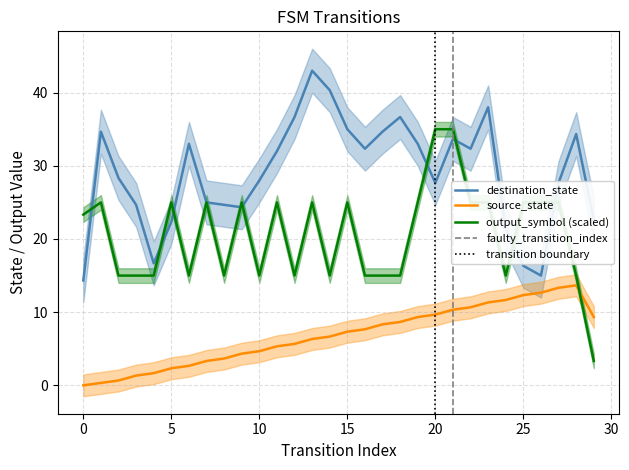

How many values in the destination_state series are below 31?

14